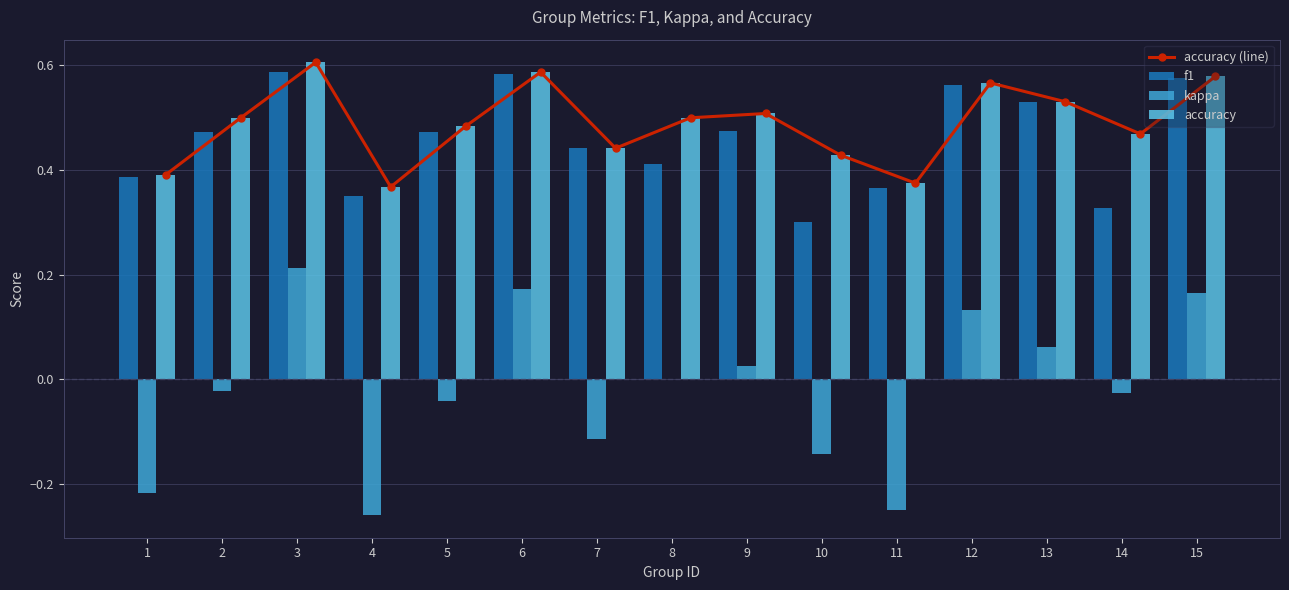

Where is accuracy (line) nearest to the value 0?

4